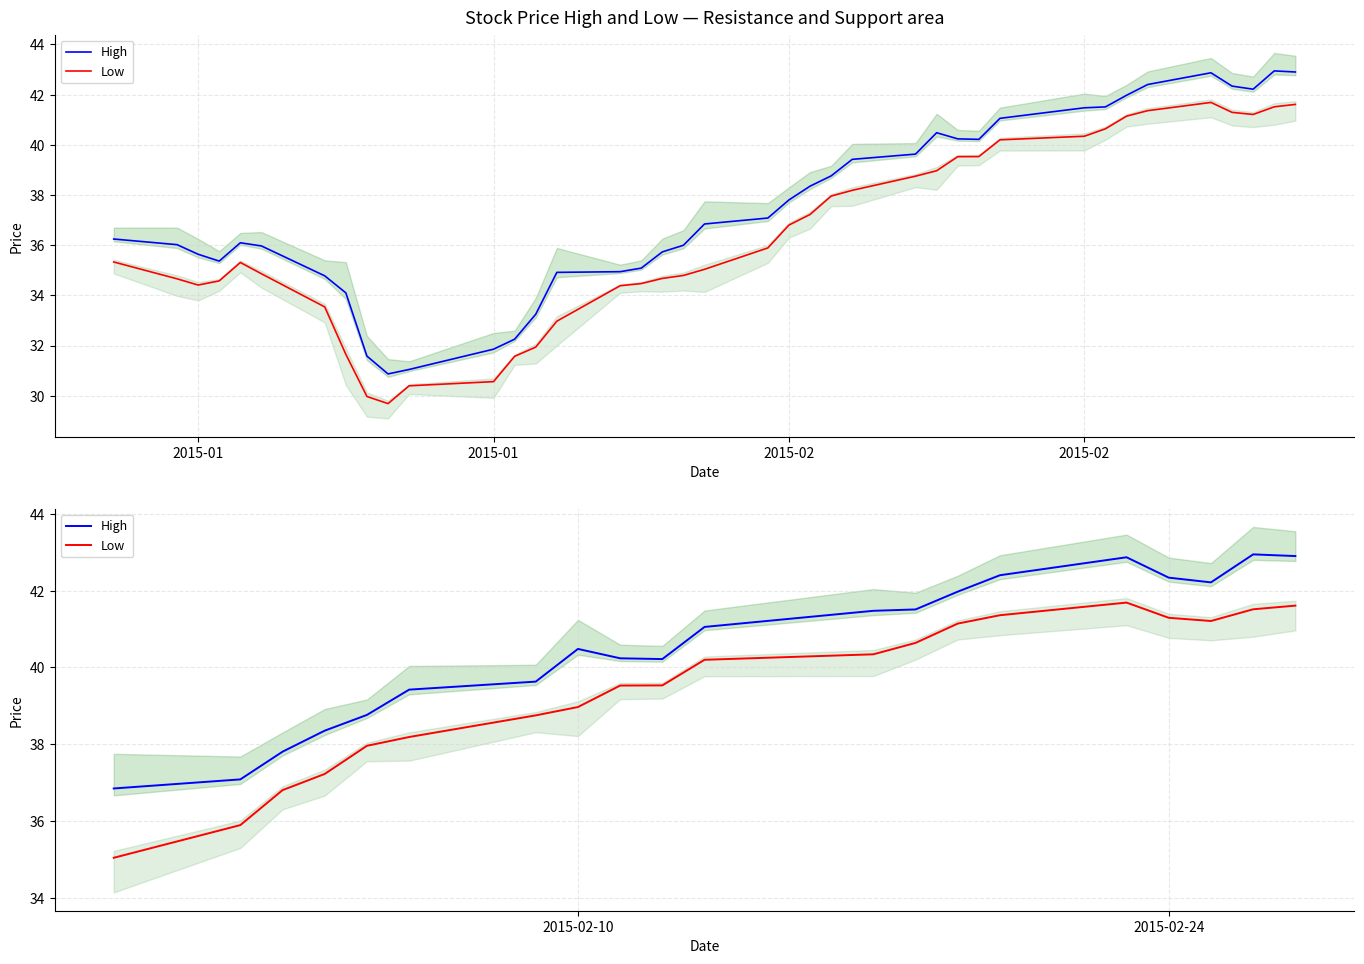

Count the number of categories in the chart.

20